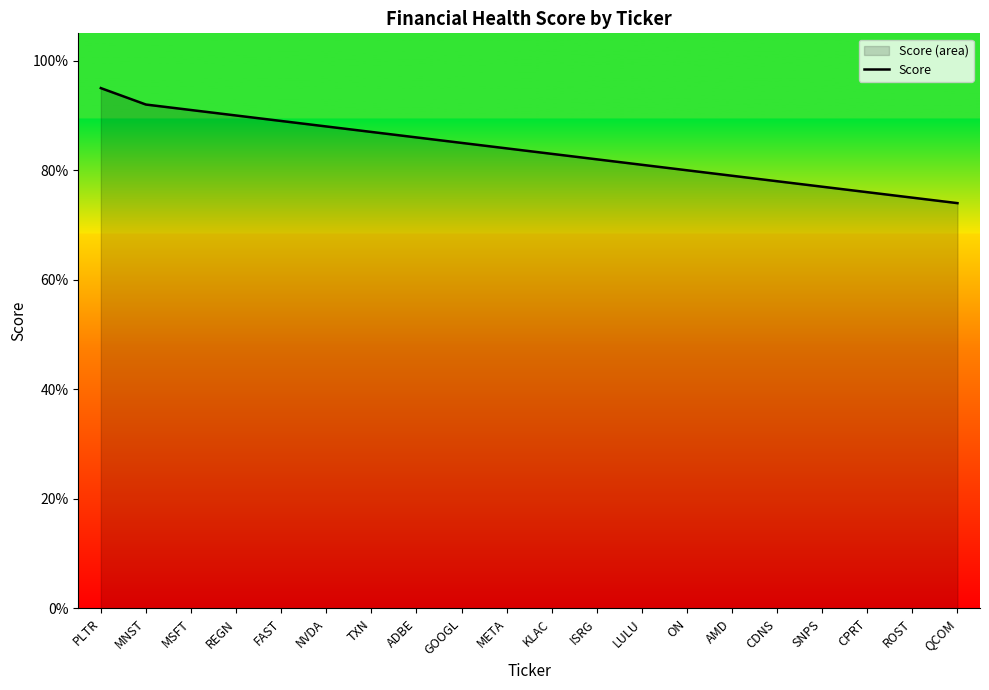

What is the average value?

0.8